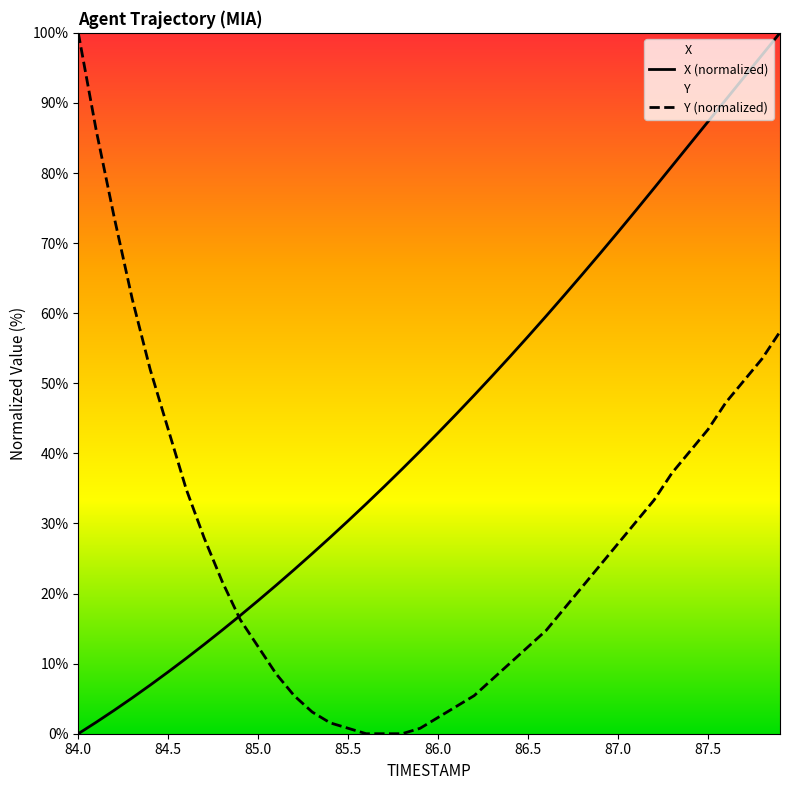

Which series has the largest total across all categories?

X (normalized)